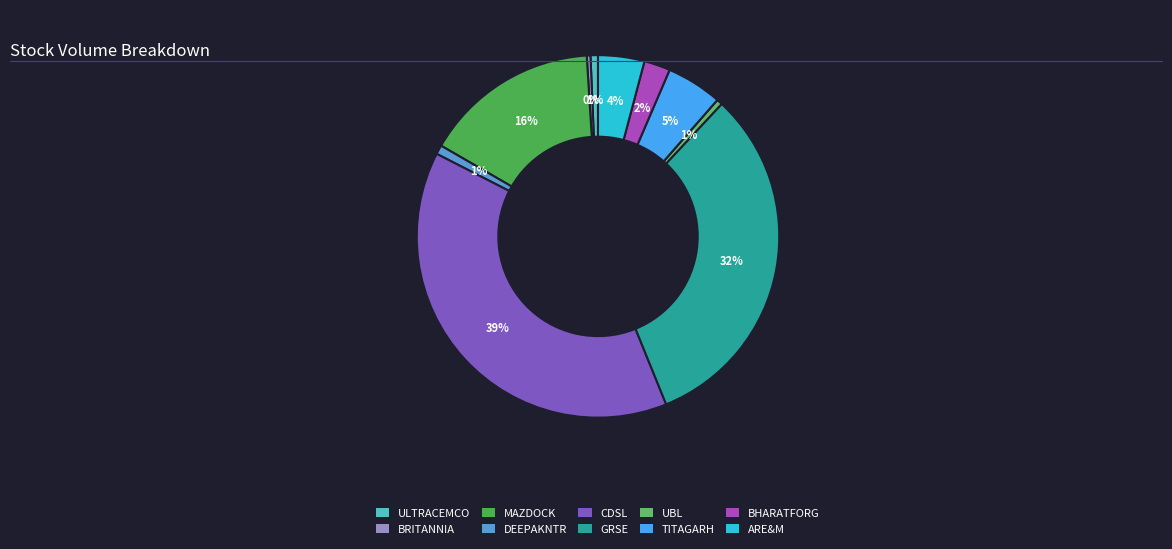

Which category has the smallest portion of the pie?

BRITANNIA